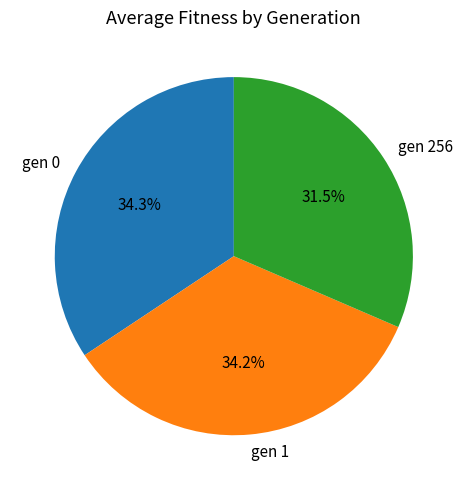

Do gen 1 and gen 0 together represent more than half of the pie?

Yes